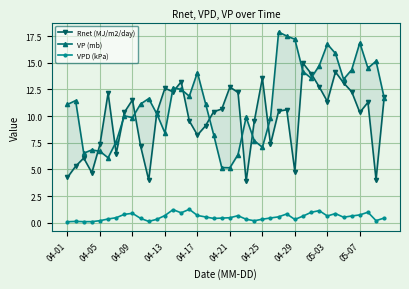

What is the total value across all series at 37?

26.8